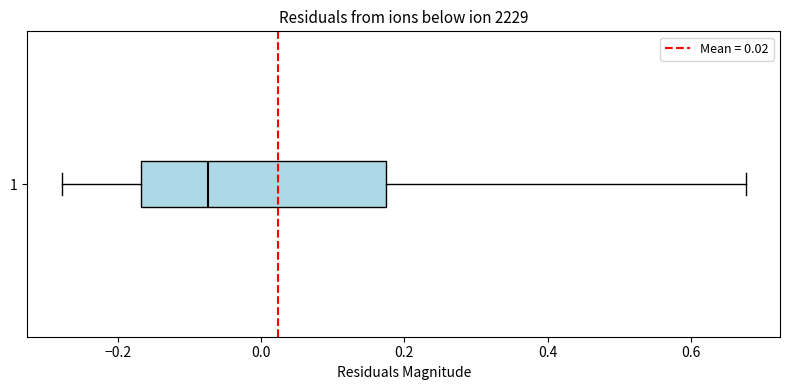

Where does the right whisker of the box at y = 1 end on the x-axis? The values are not printed on the chart, so give them approximately, as read against the axis.

0.68